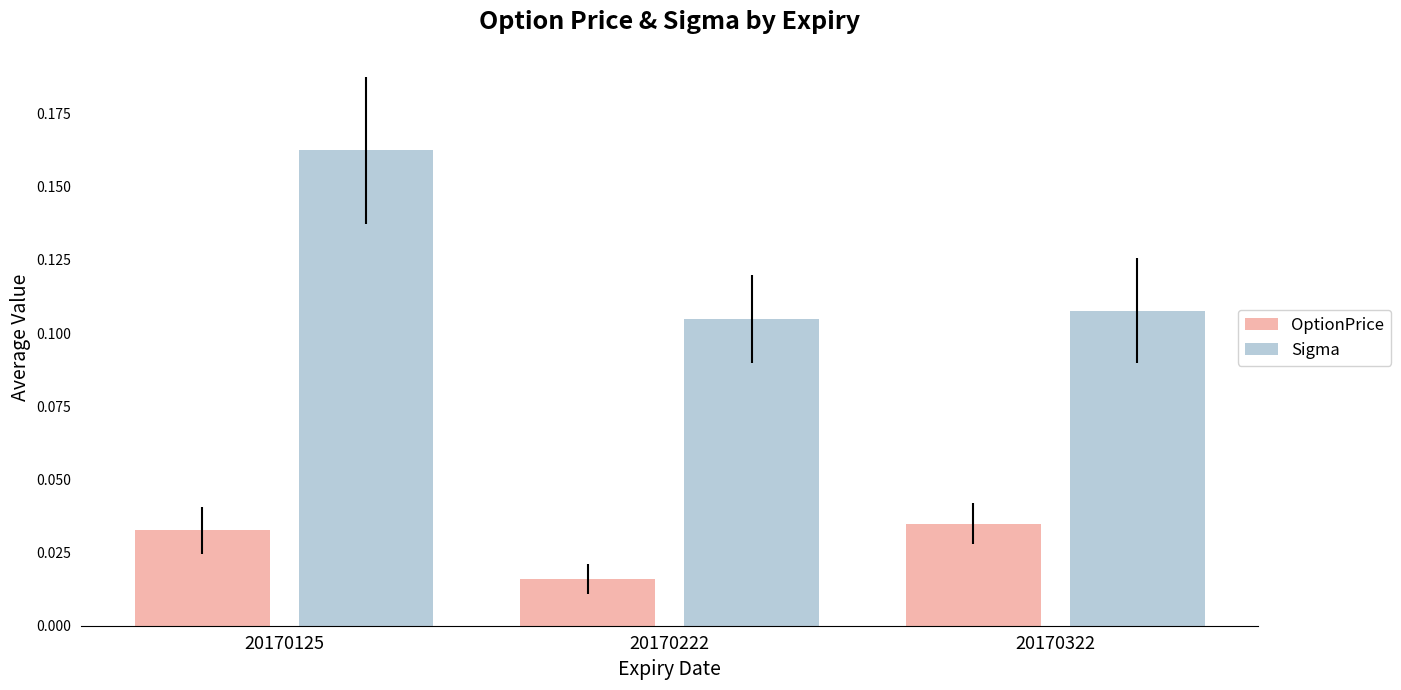

Which series has the widest spread of values?

Sigma